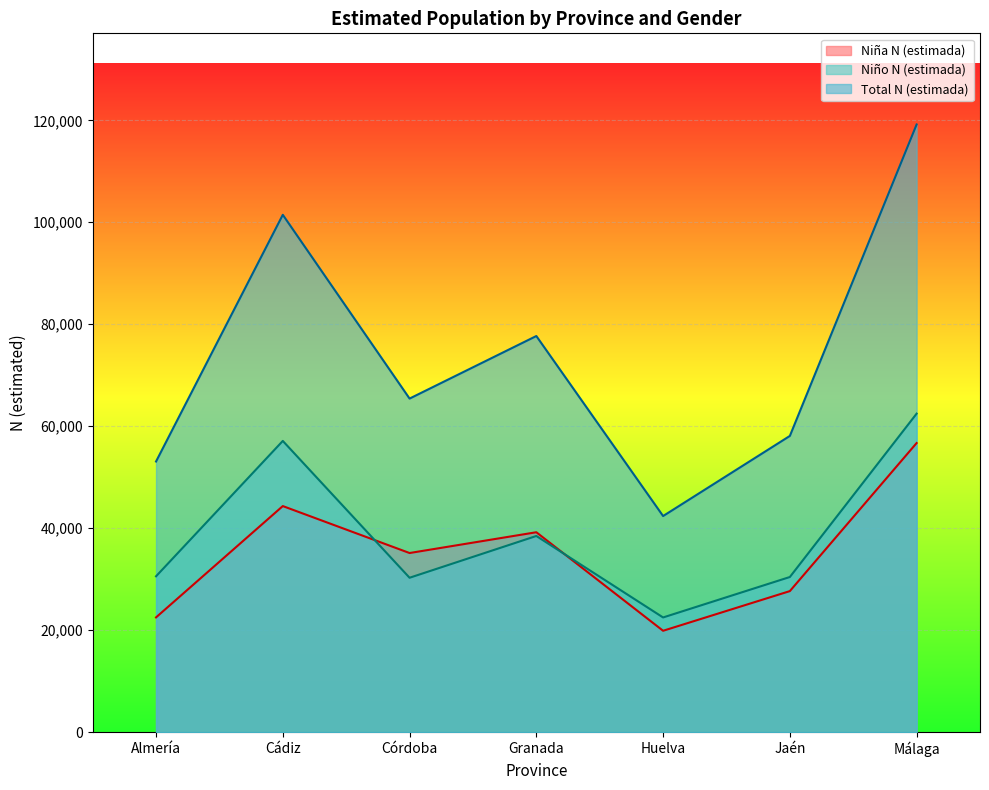

What is the sum of the Total N (estimada) values at Granada and Córdoba?

143122